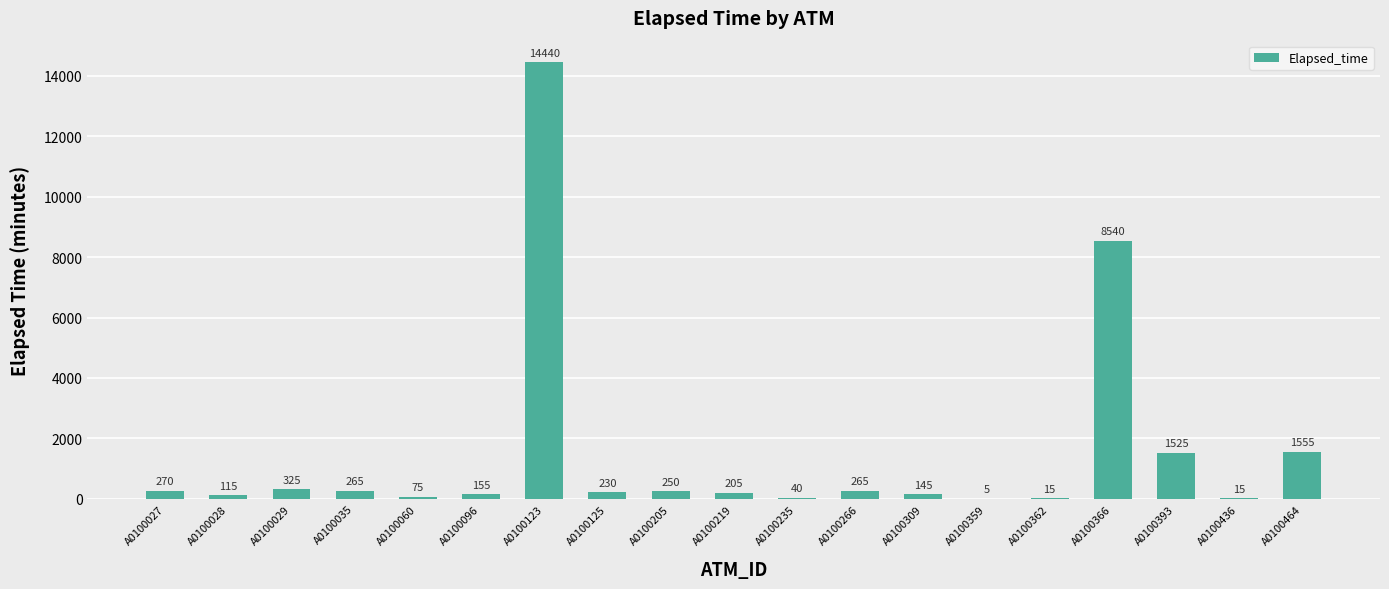

Count the number of categories in the chart.

19